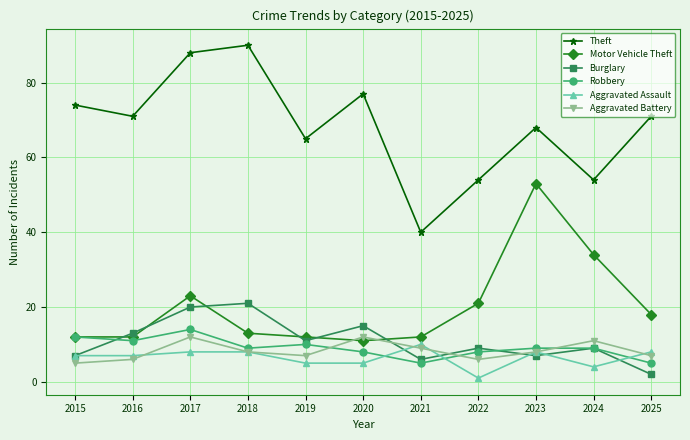

Where do Motor Vehicle Theft and Aggravated Battery first cross each other?

2019 and 2020